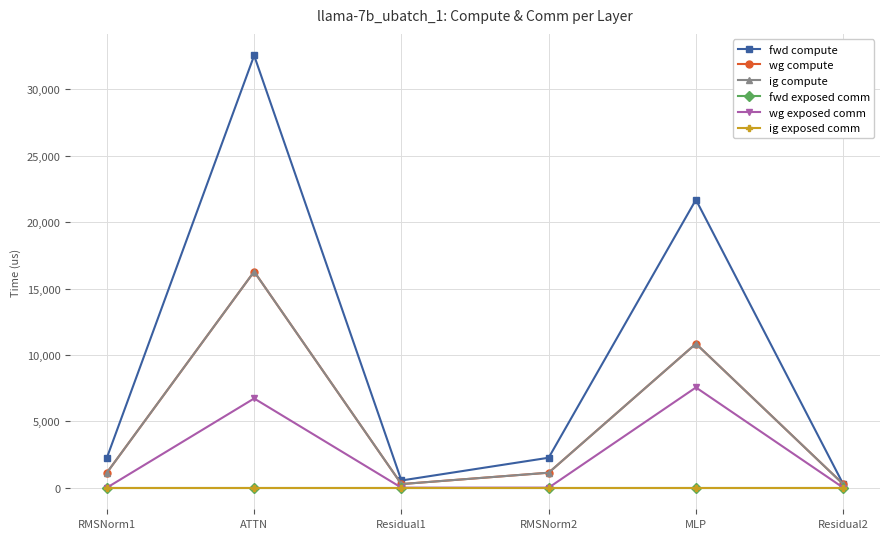

Reading right to left, transcribe all the data shown in this chart.

fwd compute: Residual2=270.3	MLP=21690.4	RMSNorm2=2254.8	Residual1=540.7	ATTN=32553.5	RMSNorm1=2254.8
wg compute: Residual2=270.3	MLP=10845.2	RMSNorm2=1127.4	Residual1=270.3	ATTN=16276.7	RMSNorm1=1127.4
ig compute: Residual2=270.3	MLP=10845.2	RMSNorm2=1127.4	Residual1=270.3	ATTN=16276.7	RMSNorm1=1127.4
fwd exposed comm: Residual2=0.0	MLP=0.0	RMSNorm2=0.0	Residual1=0.0	ATTN=0.0	RMSNorm1=0.0
wg exposed comm: Residual2=0.0	MLP=7549.0	RMSNorm2=0.0	Residual1=0.0	ATTN=6719.5	RMSNorm1=0.0
ig exposed comm: Residual2=0.0	MLP=0.0	RMSNorm2=0.0	Residual1=0.0	ATTN=0.0	RMSNorm1=0.0